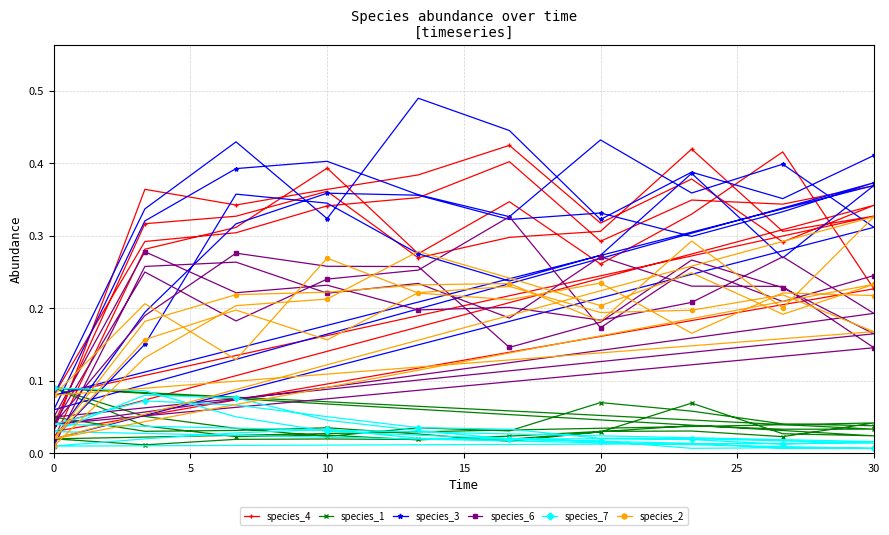

True or false: species_7 has a value of 0.0 at 24.

False